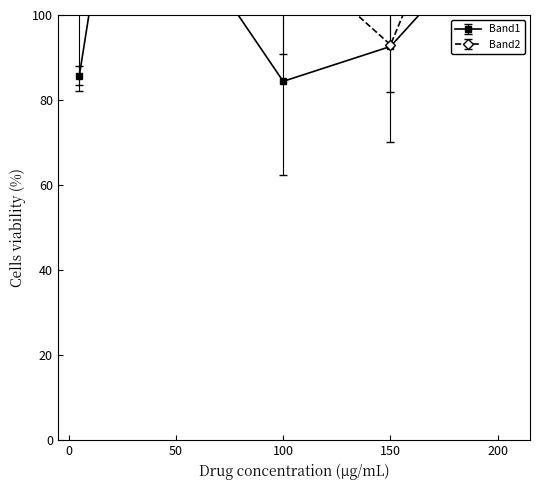

Between 3 and 17, which series saw the biggest shift?

Band2